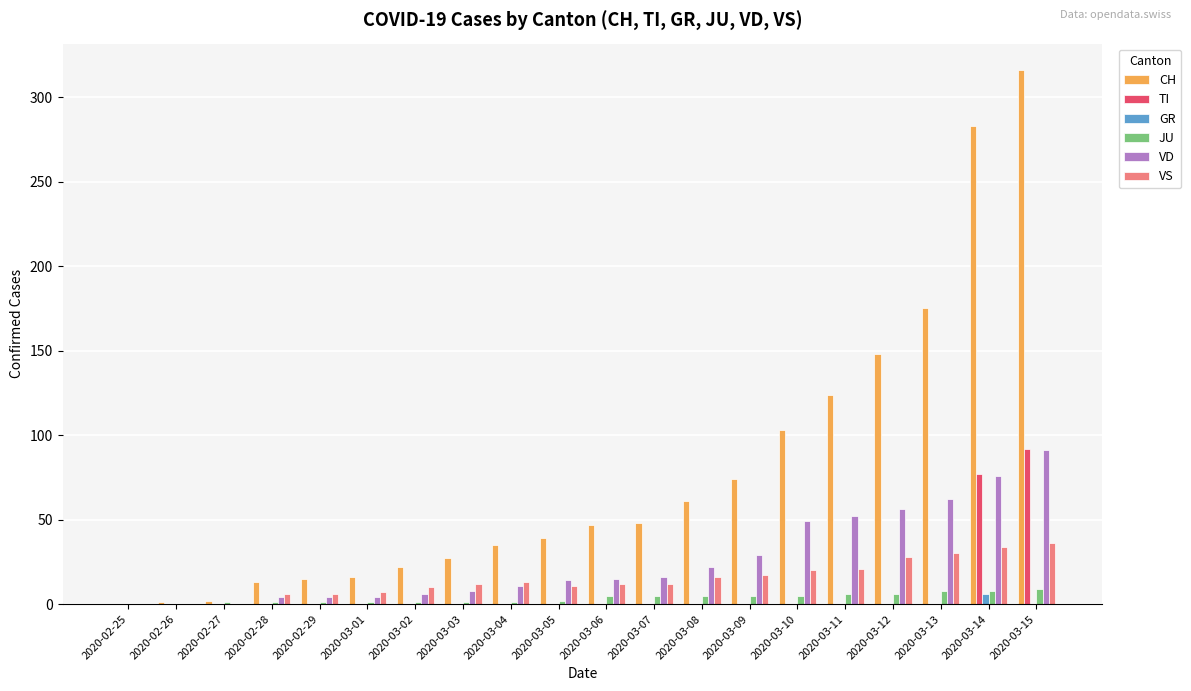

What is the sum of all JU values?

71